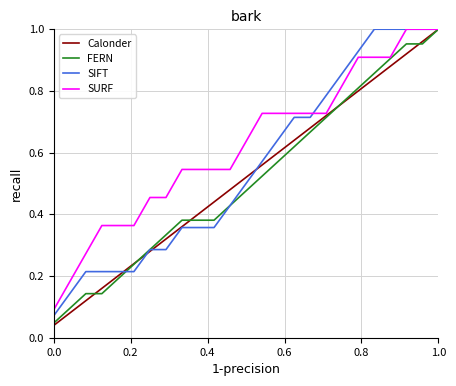

Which series has the largest total across all categories?

SURF